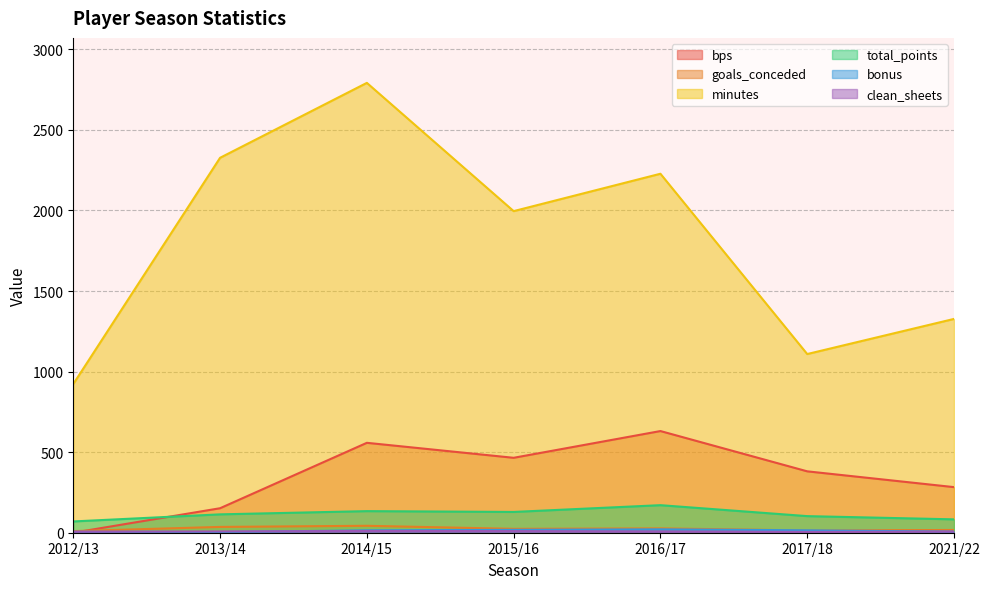

The clean_sheets series shows 3 at 2017/18. True or false?

False